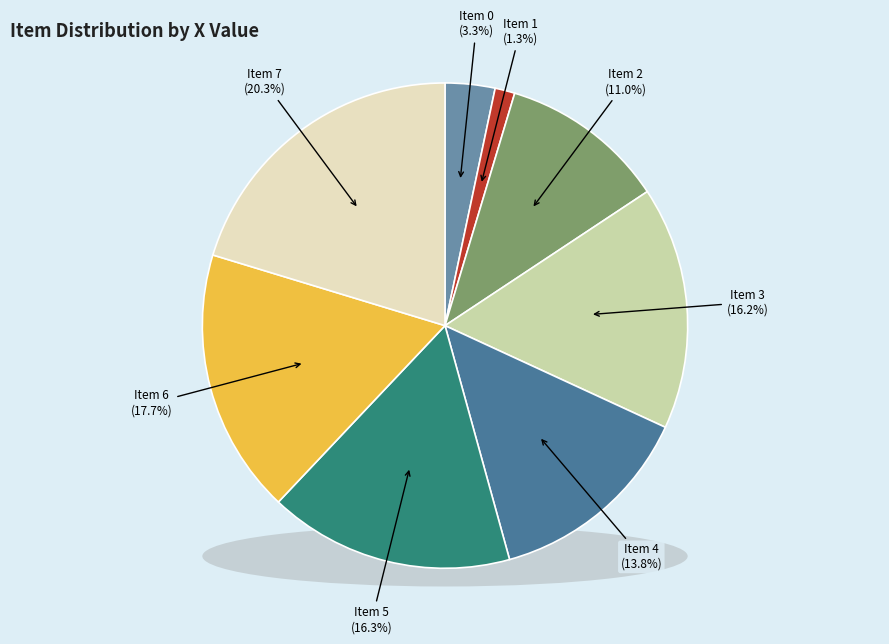

What is the total percentage of 7 and 2?

31.3%